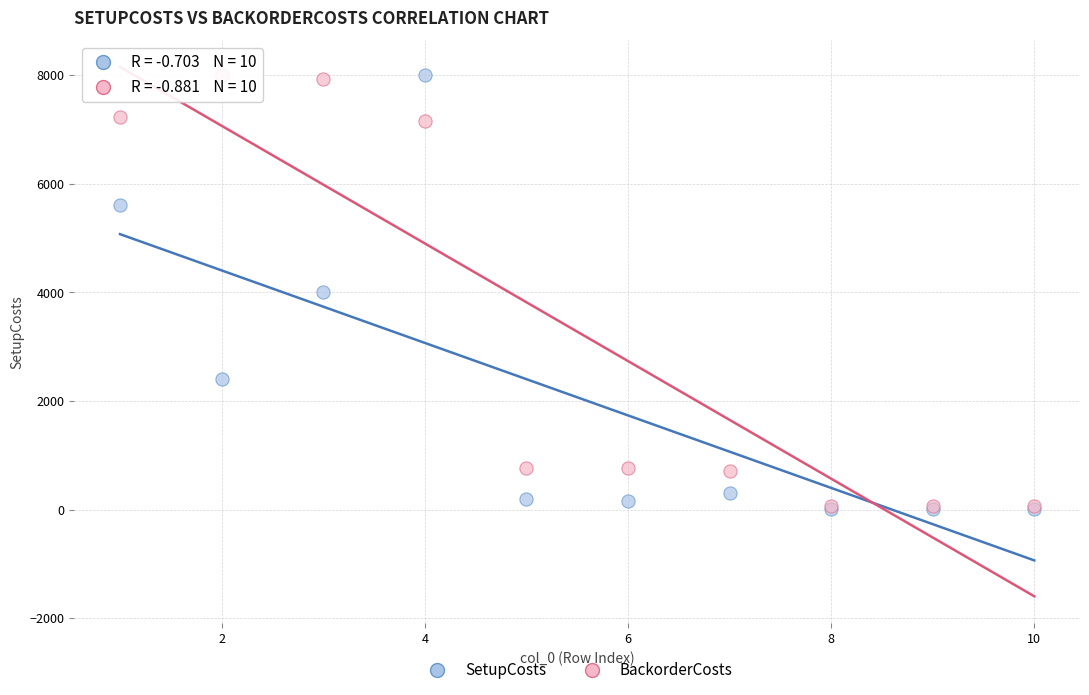

What are all the series names shown in the legend?

SetupCosts, BackorderCosts